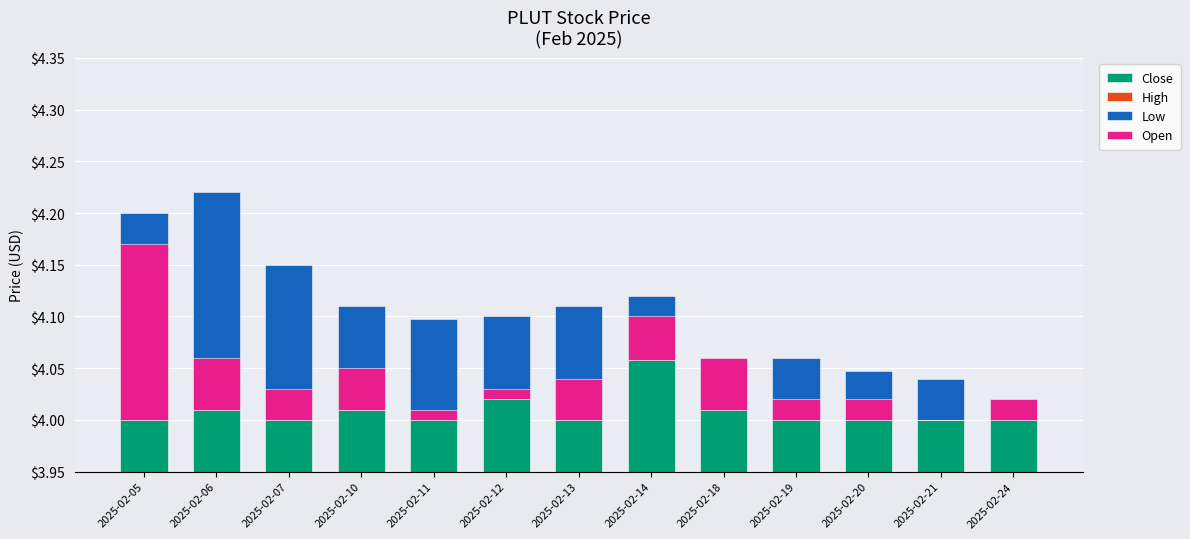

At which label does Open reach its peak?

2025-02-05